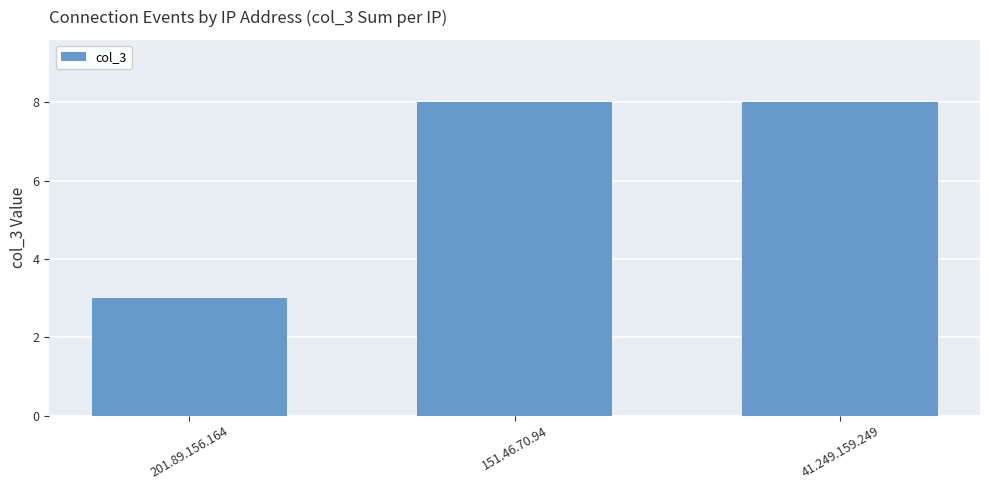

At which label is the value closest to 5?

201.89.156.164